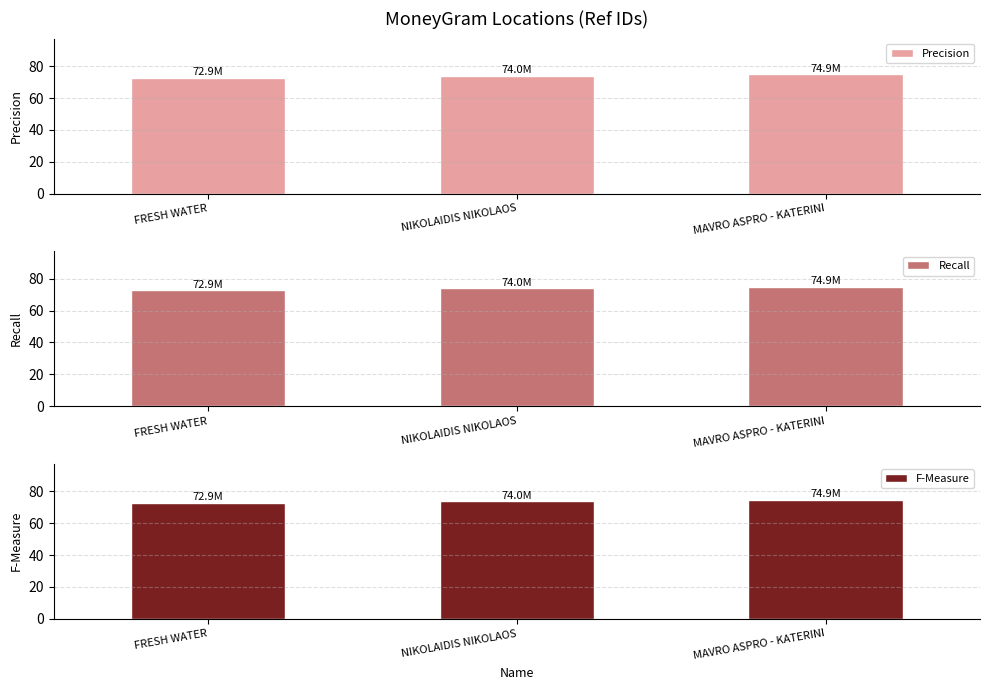

True or false: Recall has a value of 35.1 at MAVRO ASPRO - KATERINI.

False